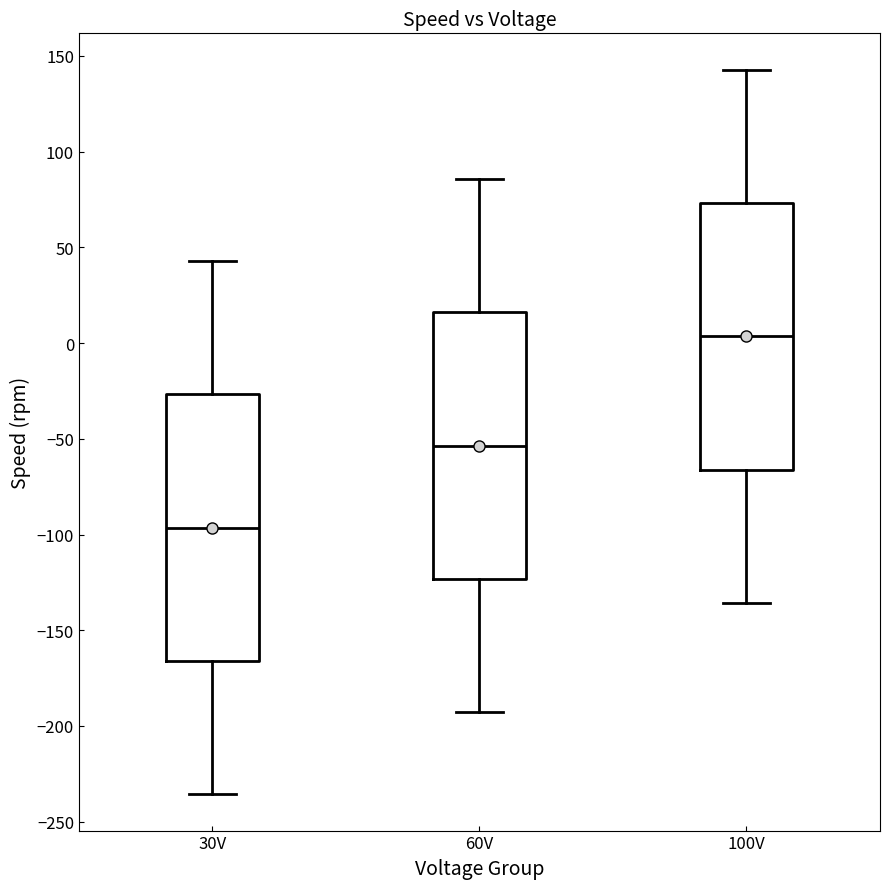

Where does the lower whisker of the box for 60V end on the y-axis? The values are not printed on the chart, so give them approximately, as read against the axis.

-195